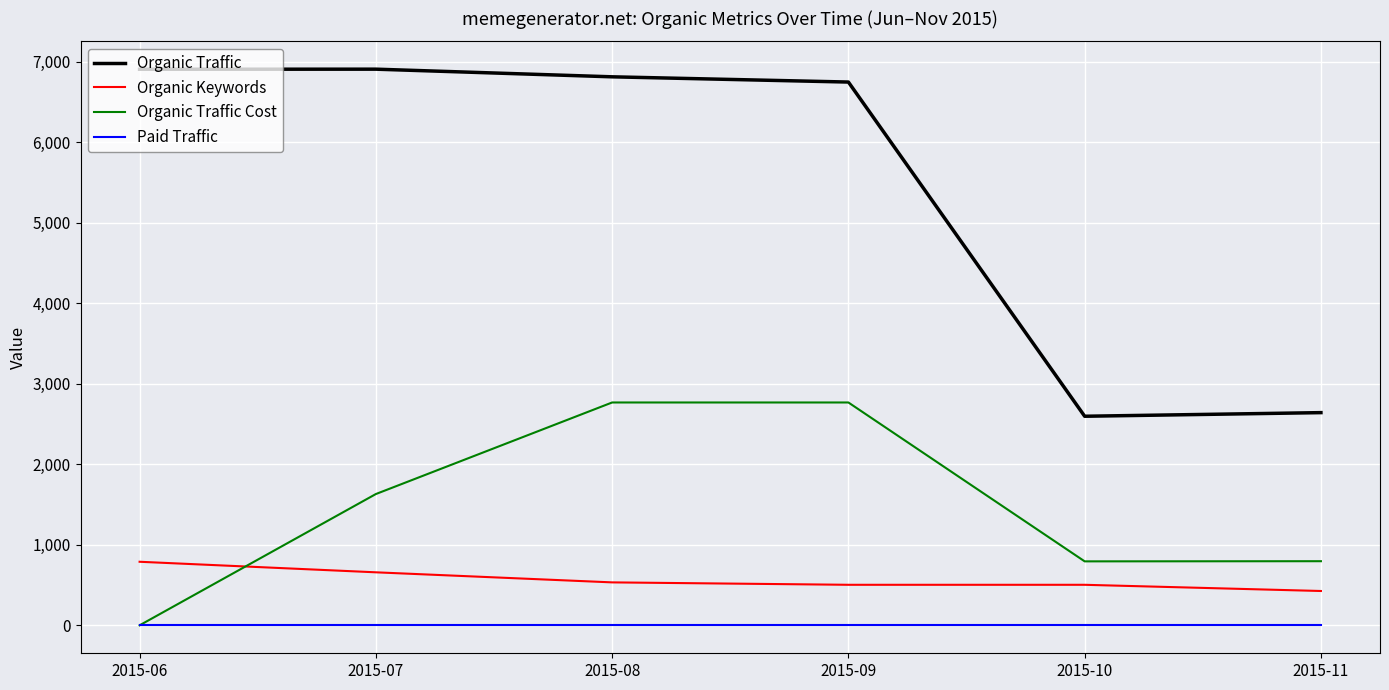

Which series has the largest range (max minus min)?

Organic Traffic